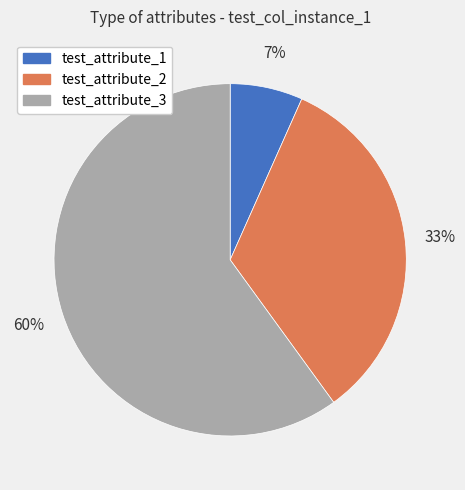

To the nearest percent, what is the combined percentage of test_attribute_2 and test_attribute_3?

93%